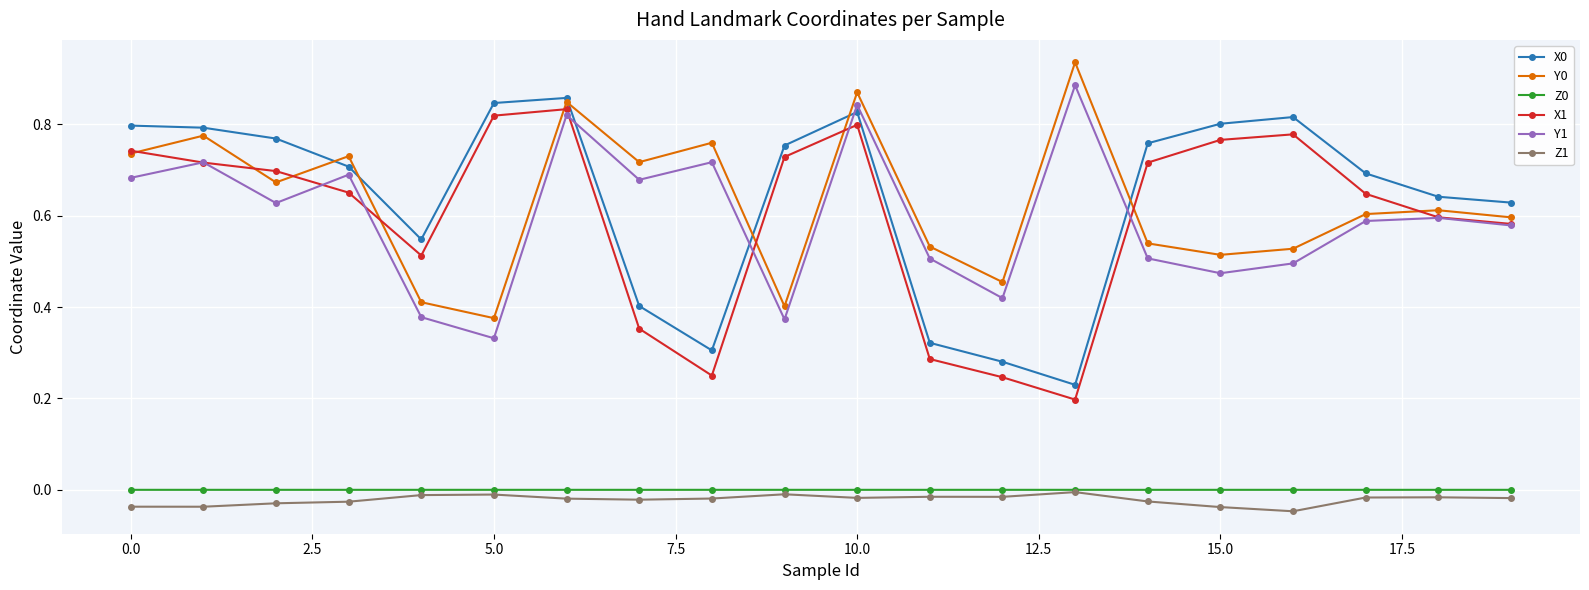

True or false: X1 and X0 cross at least once.

False